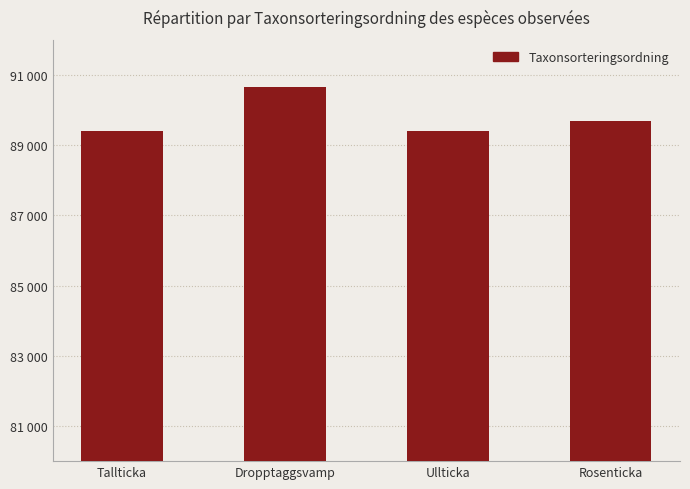

What is the label of the 2nd bar from the left?

Dropptaggsvamp